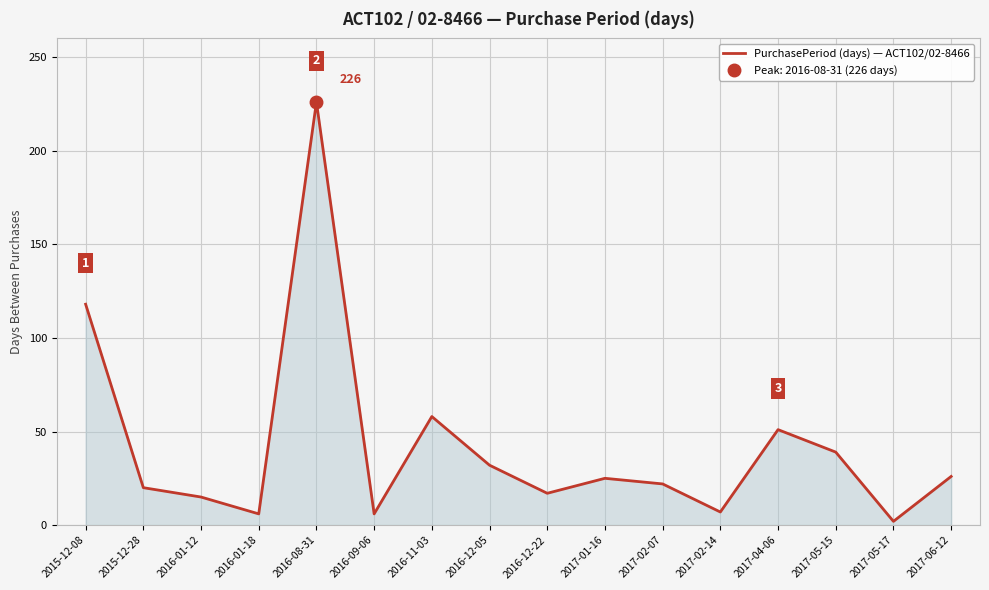

How many data points are less than 25?

8